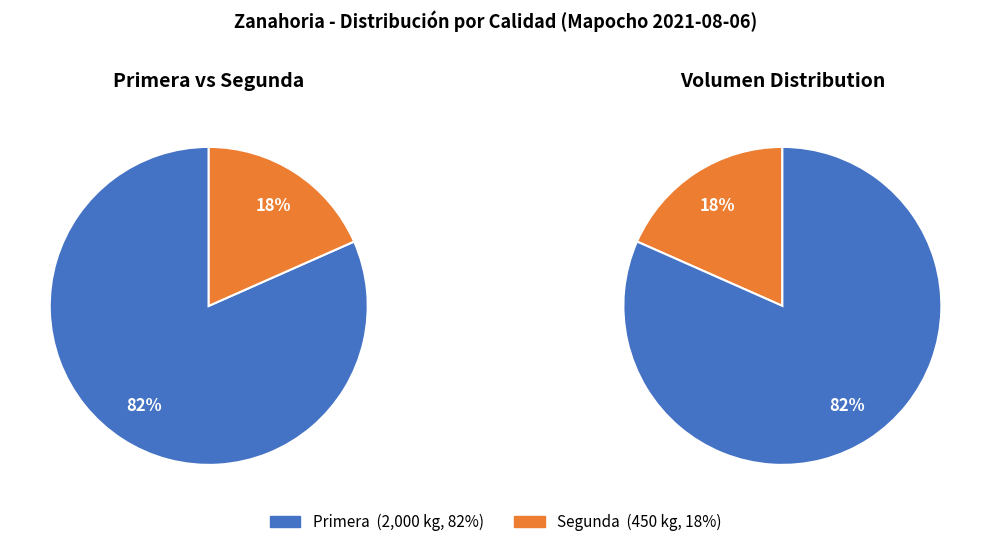

To the nearest percent, what is the average slice percentage?

50%